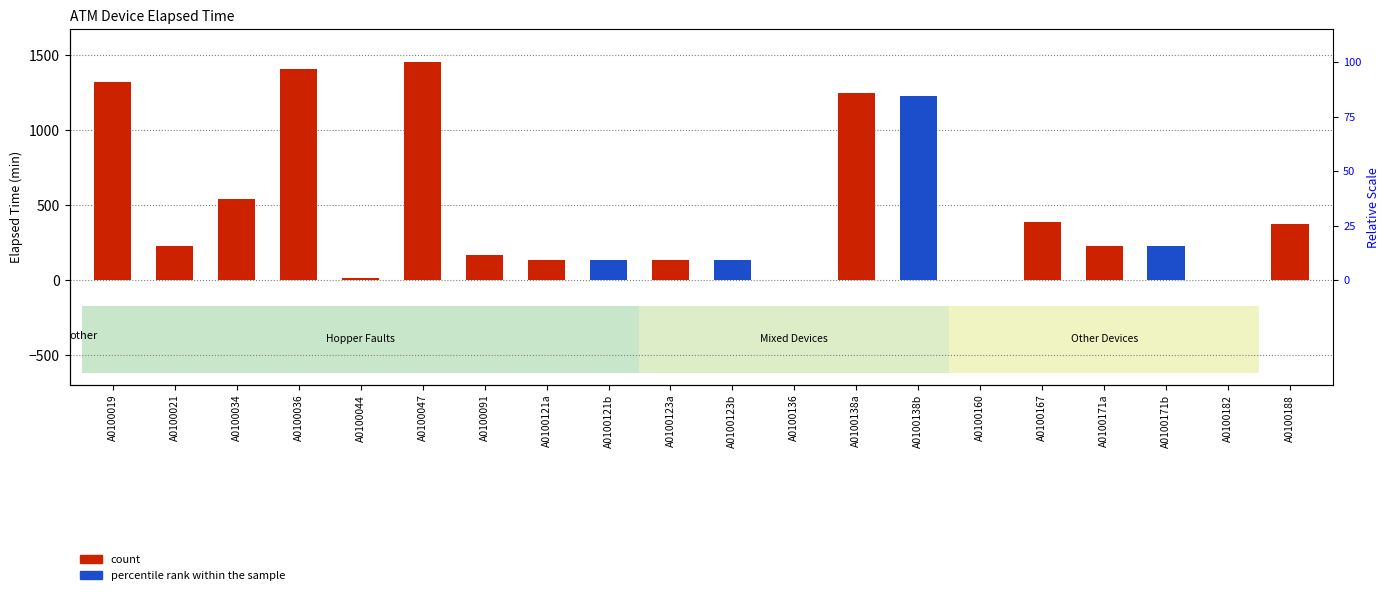

Reading right to left, list all the values displayed in this chart.

A0100188=375	A0100182=0	A0100171b=225	A0100171a=225	A0100167=390	A0100160=0	A0100138b=1230	A0100138a=1245	A0100136=0	A0100123b=135	A0100123a=135	A0100121b=135	A0100121a=135	A0100091=165	A0100047=1455	A0100044=15	A0100036=1410	A0100034=540	A0100021=225	A0100019=1320